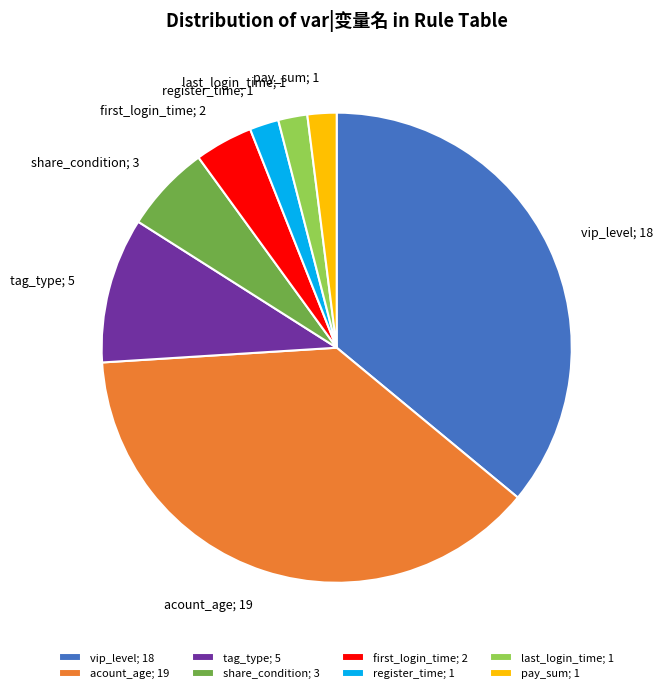

Between share_condition; 3 and last_login_time; 1, which is larger?

share_condition; 3